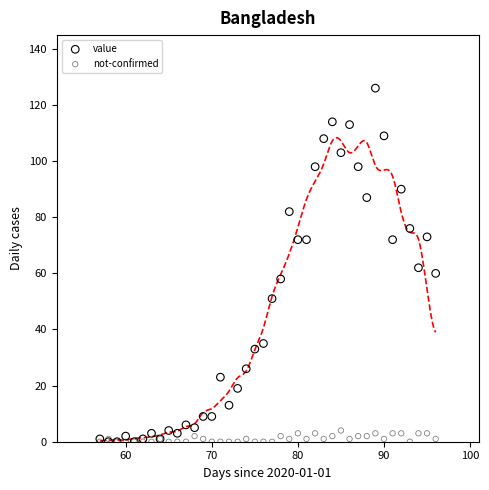

Which series has the largest Y range (max minus min)?

value